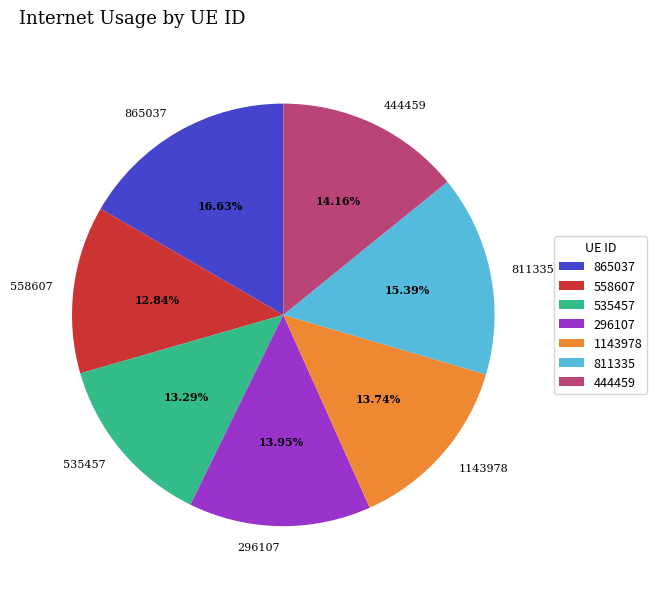

Does 811335 account for over 50% of the chart?

No